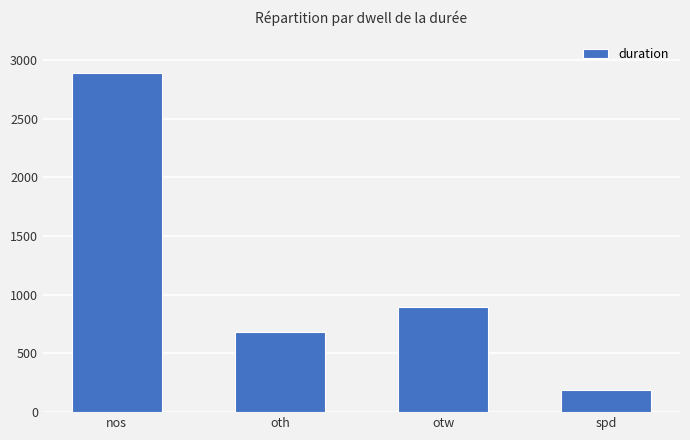

Which has a higher value, otw or nos?

nos